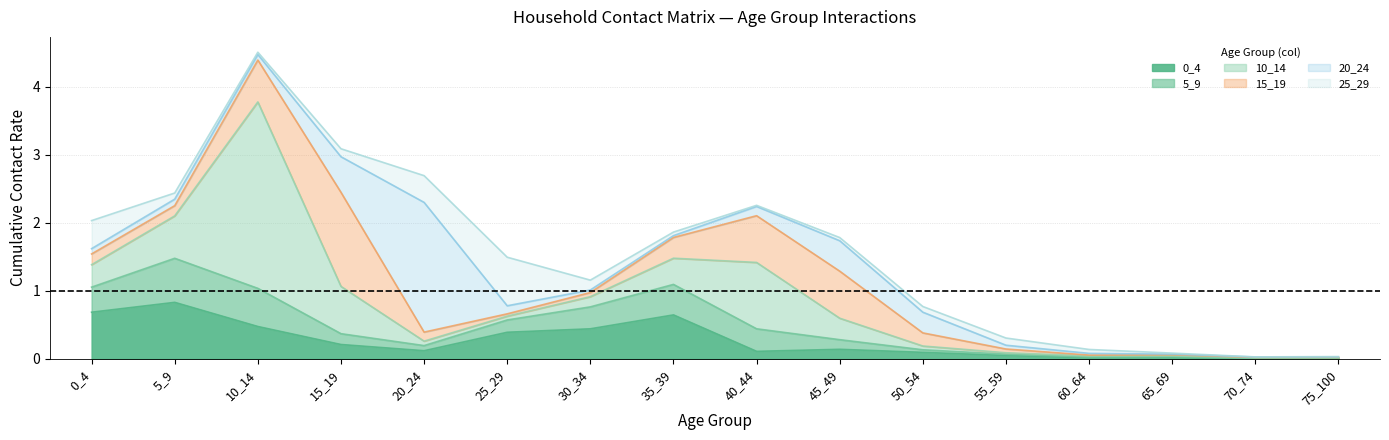

In 5_9, how many points are higher than both neighbors (excluding endpoints)?

3